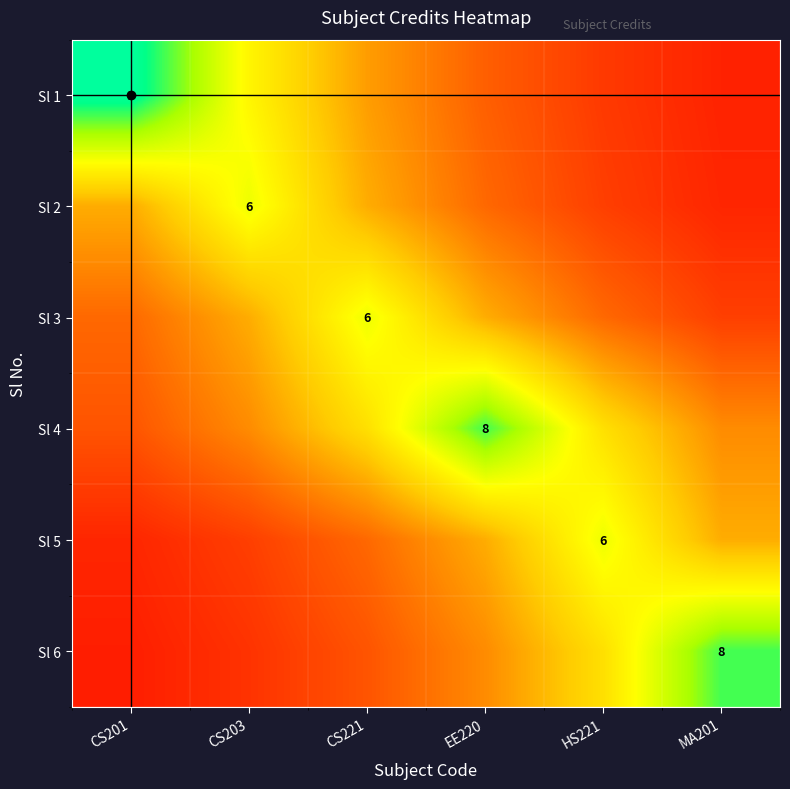

Where does the Sl 1 series first go above 3?

CS201